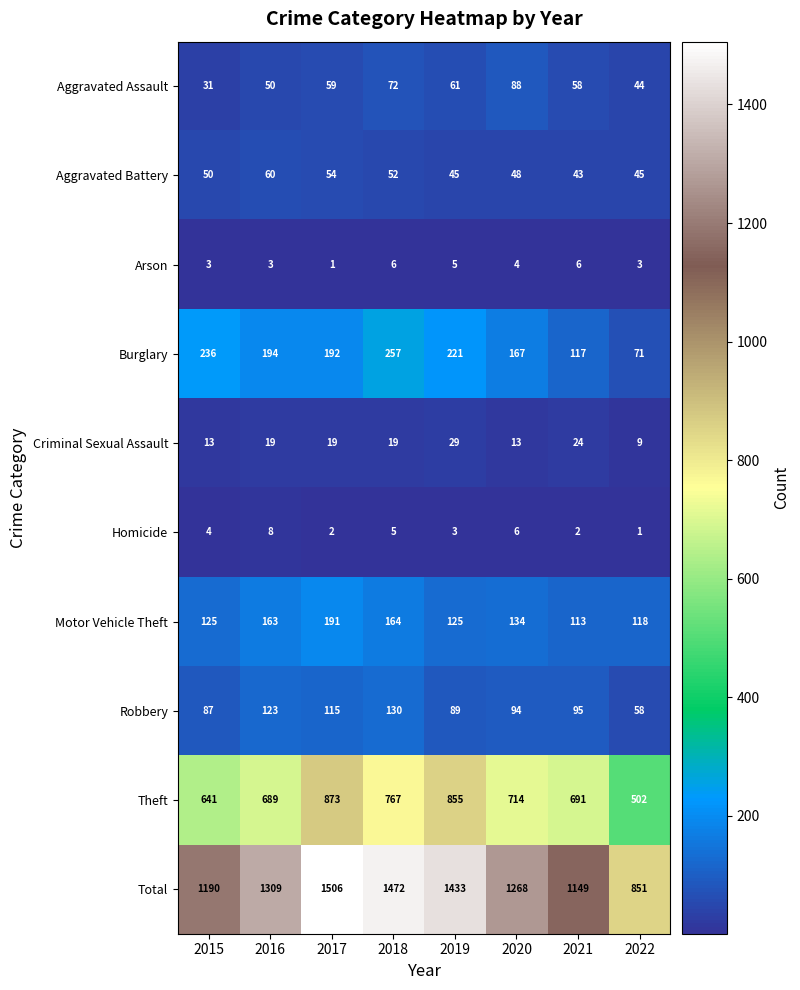

How many data points in Criminal Sexual Assault are less than 19?

3